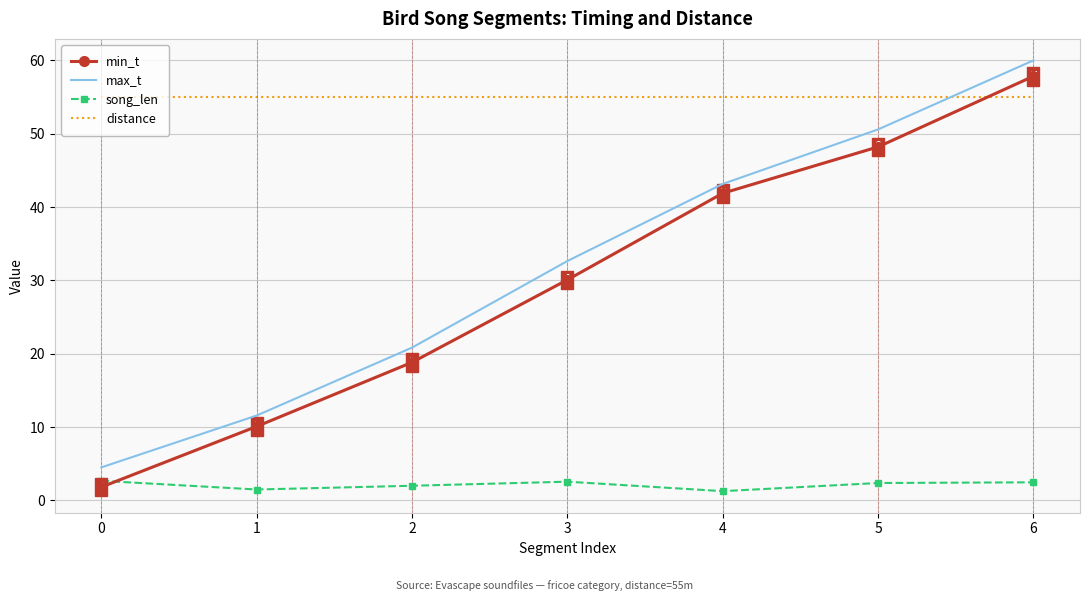

Is the value of min_t at 0 greater than the value of max_t at 2?

No